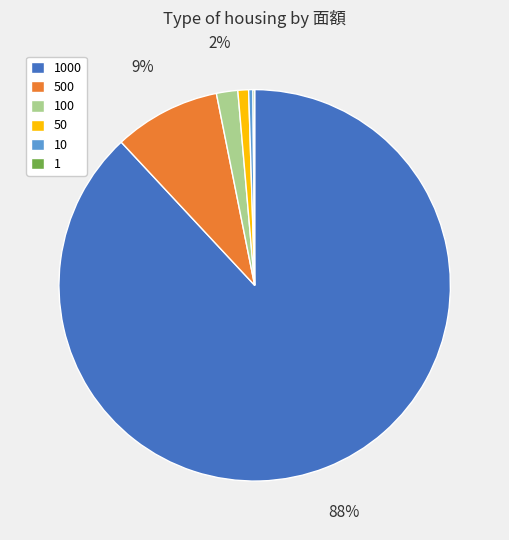

To the nearest percent, what is the difference between the largest and smallest slice percentages?

88%